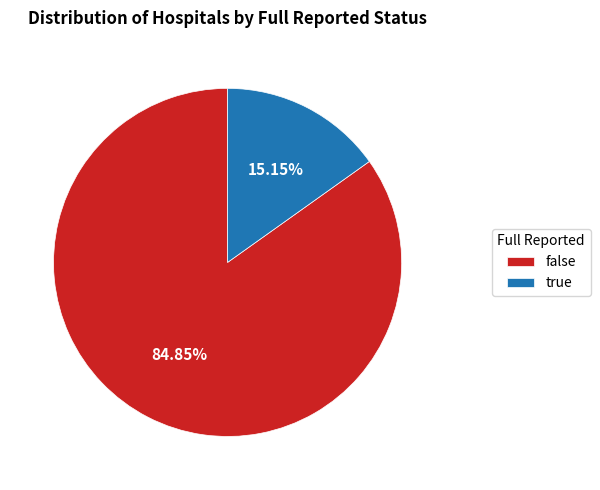

What is the total percentage of false and true?

100.0%